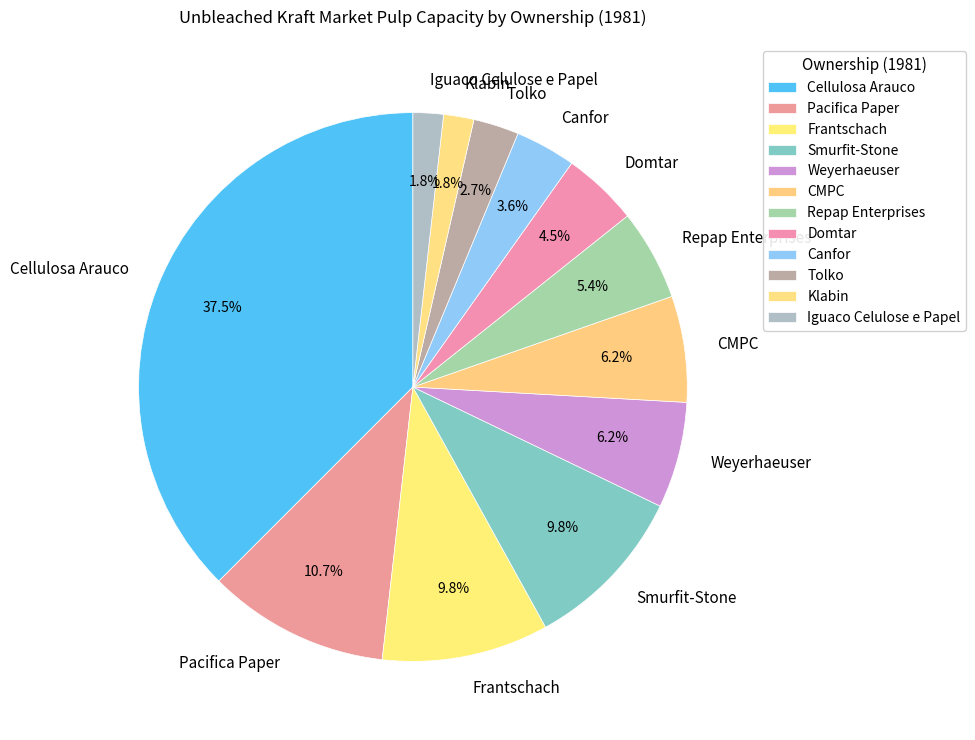

Is there any slice that represents more than half of the pie?

No